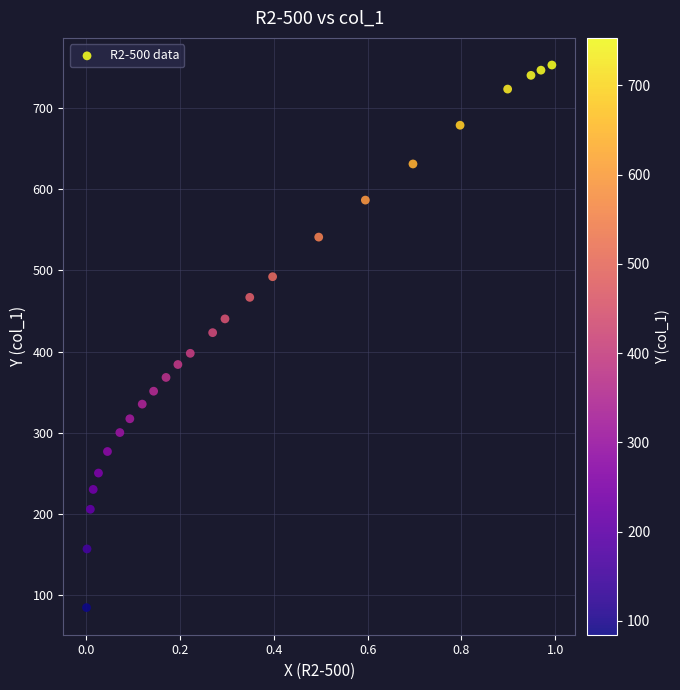

What is the range of X values (max minus min)?

1.0